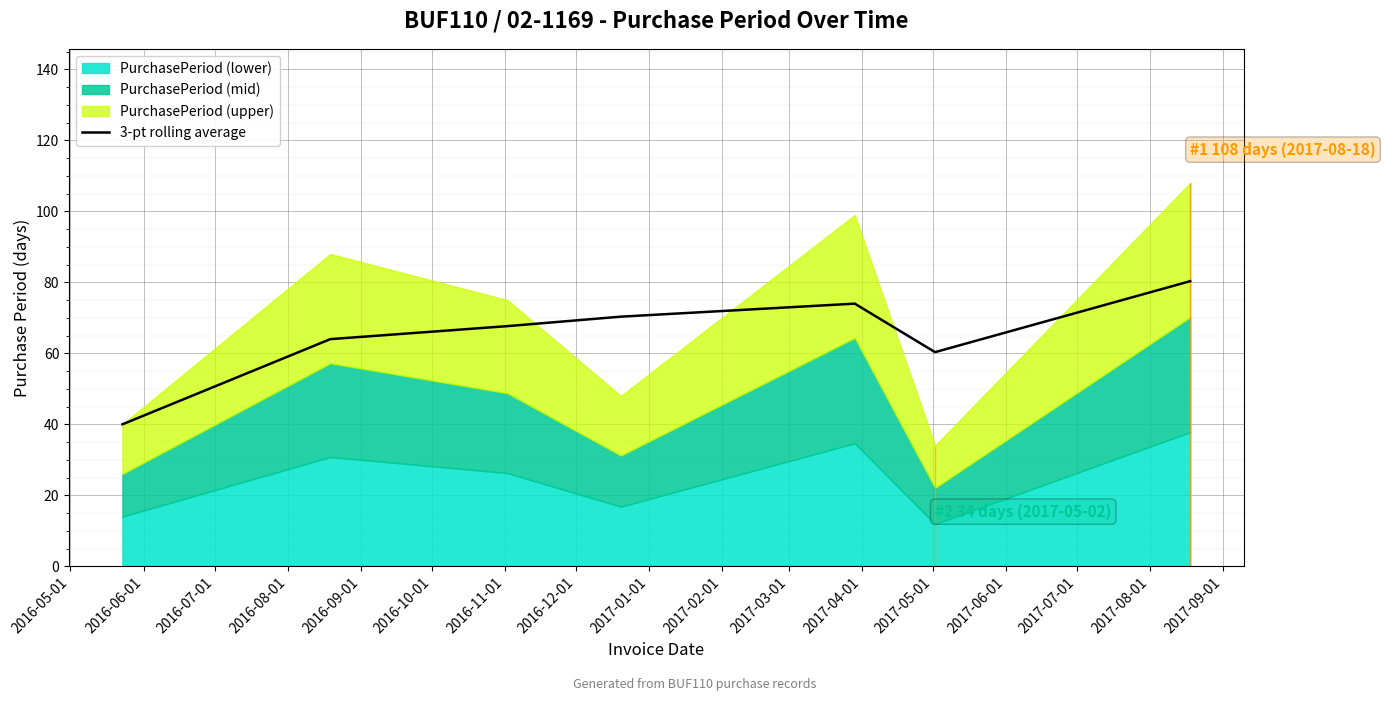

What is the change in value from 2016-09-01 to 2016-11-01?

+6.3